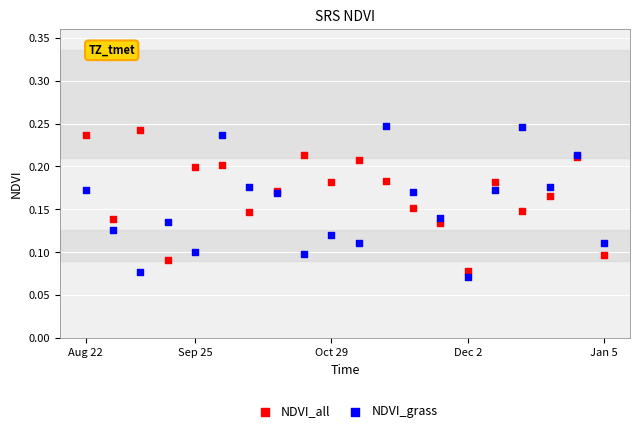

Which series has the largest Y range (max minus min)?

NDVI_grass